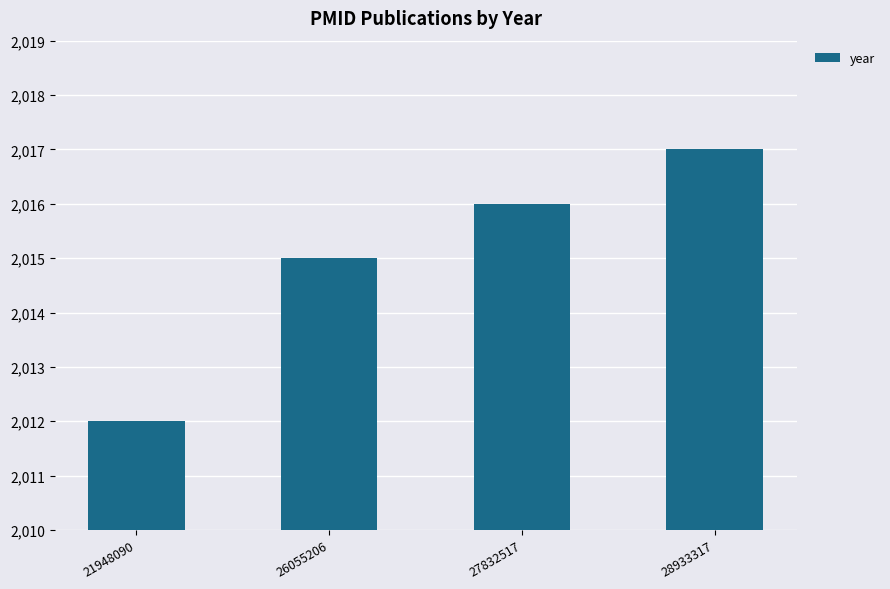

Reading left to right, list all the values displayed in this chart.

2012	2015	2016	2017